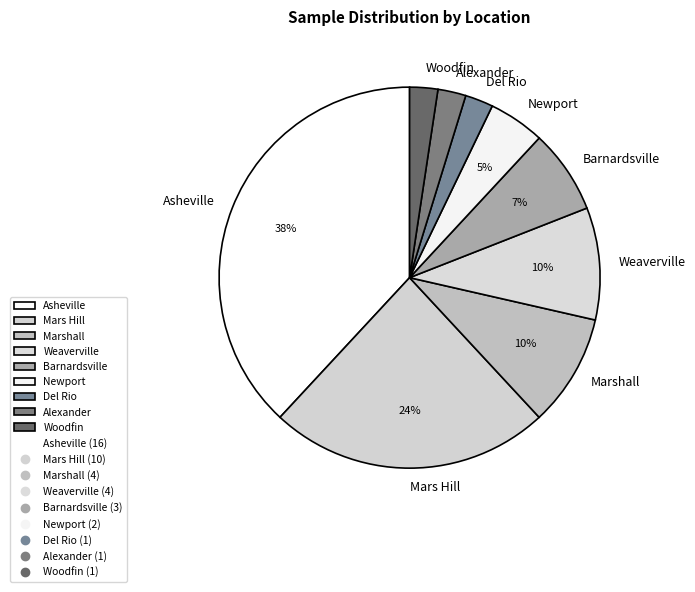

To the nearest percent, what is the average slice percentage?

11%